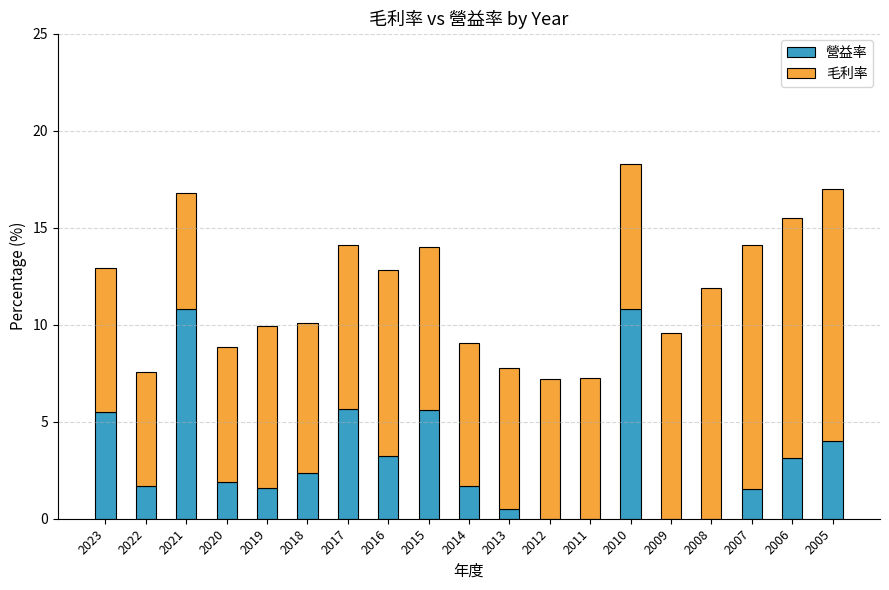

At which category is the sum across all series the highest?

2010